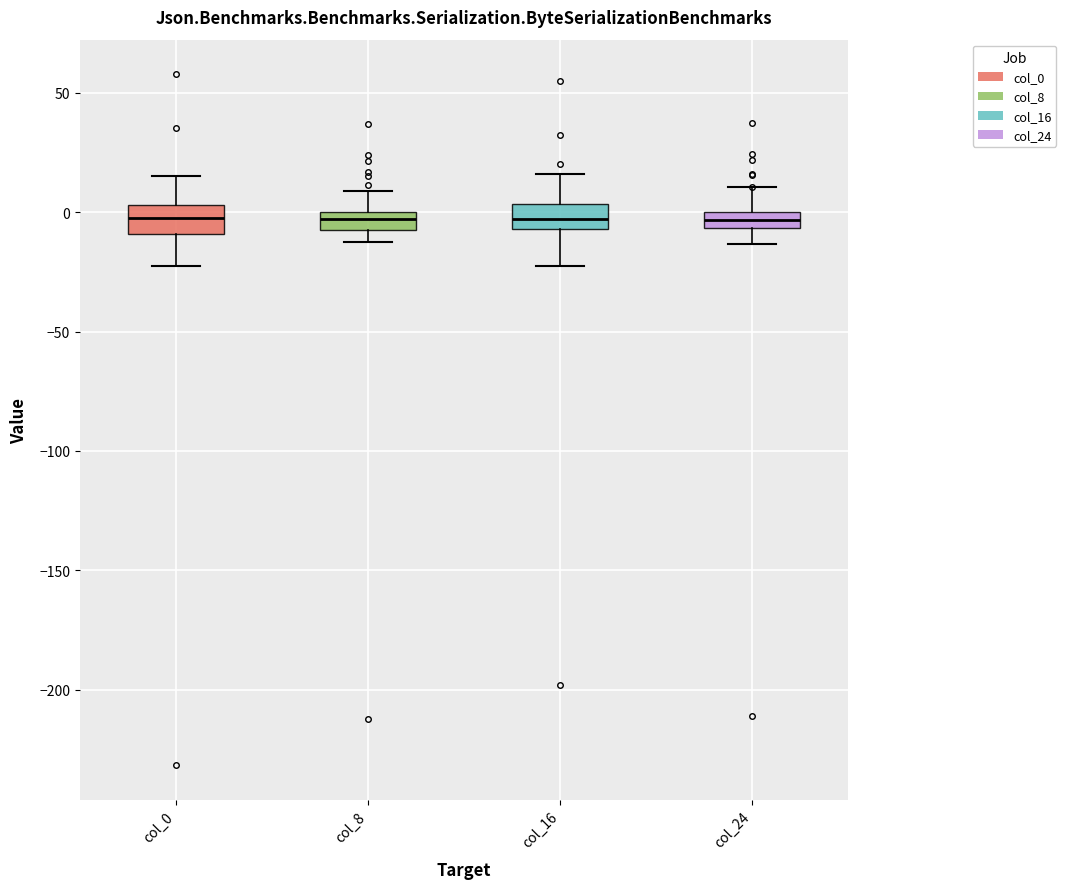

Where is the upper edge of the box for col_8 on the y-axis? The values are not printed on the chart, so give them approximately, as read against the axis.

0